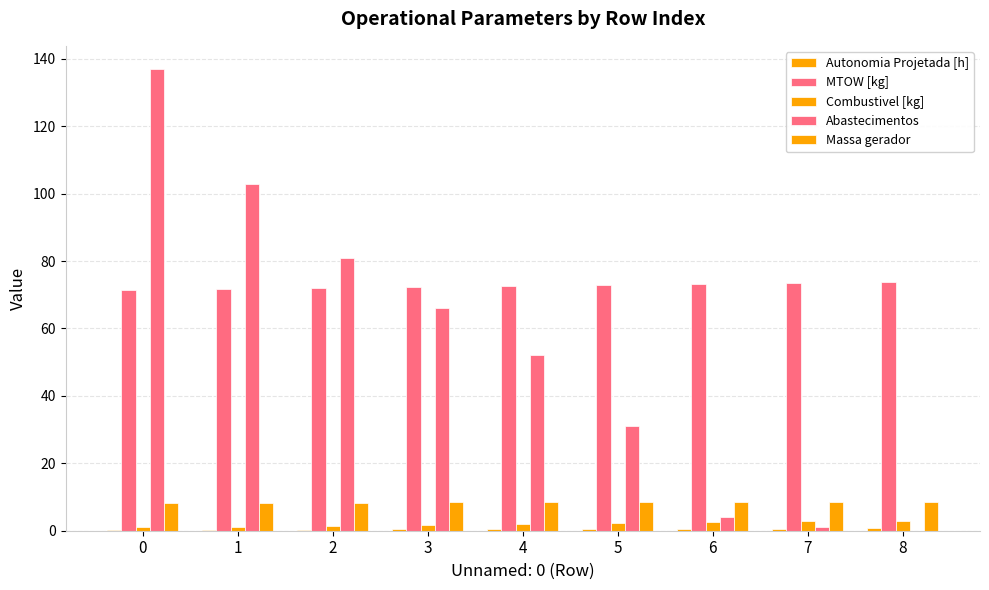

Are the bars horizontal?

No